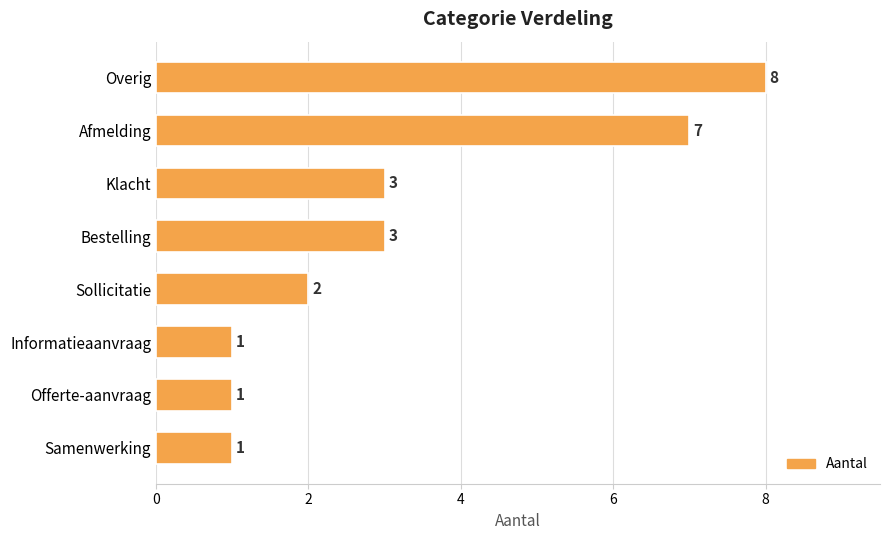

Are the bars grouped side by side (vs. stacked)?

No